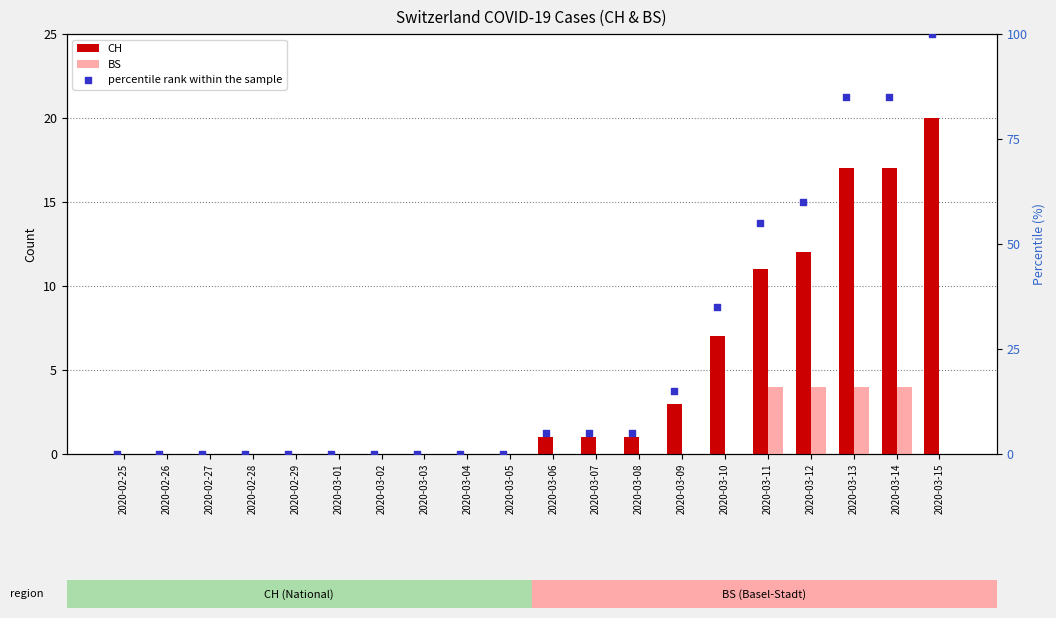

At how many categories does at least one series exceed 61?

3